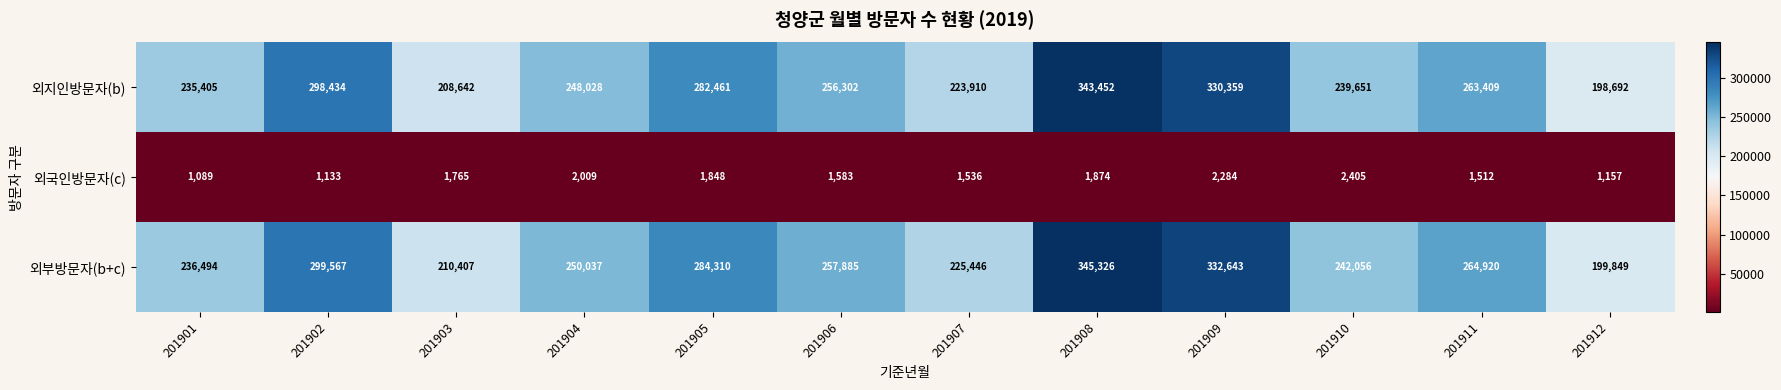

What is the sum of all 외국인방문자(c) values?

20195